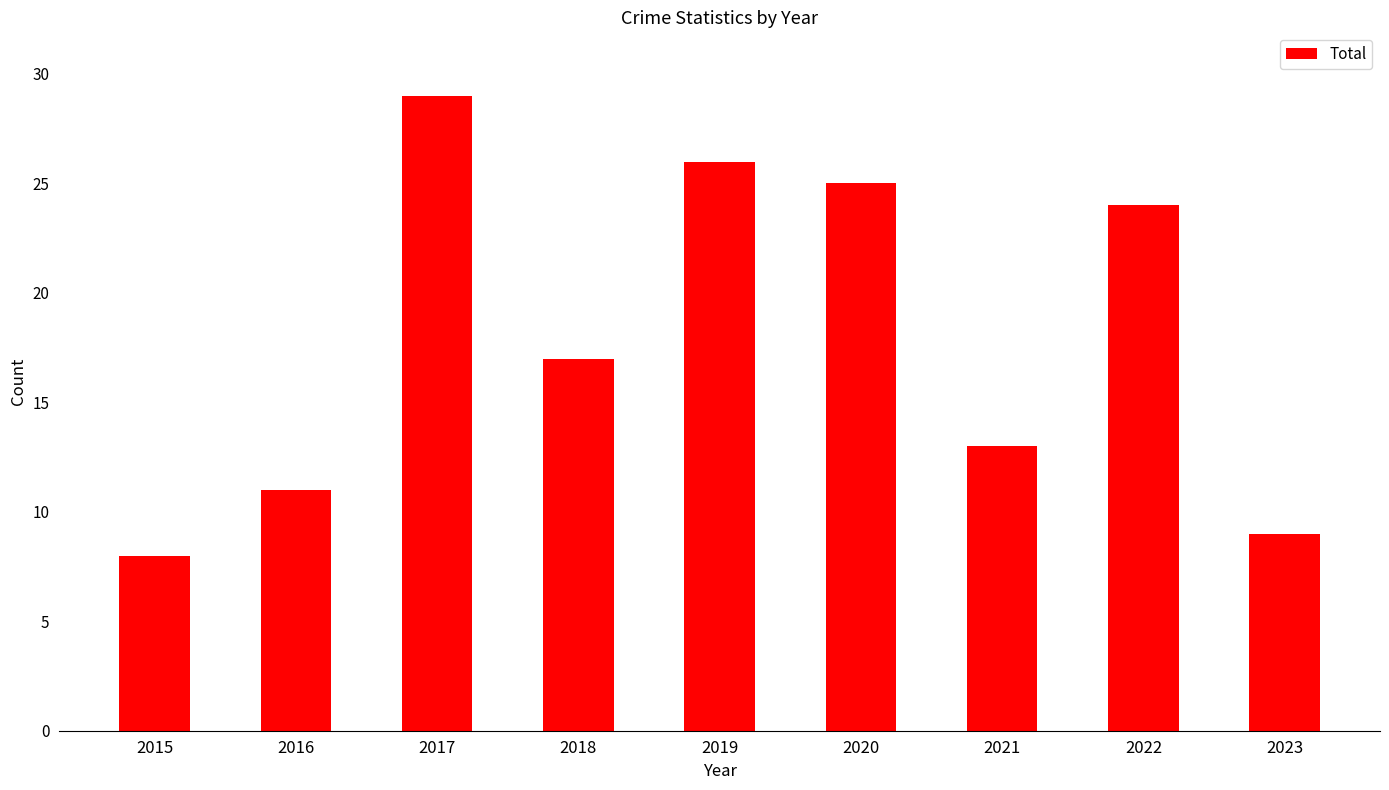

What is the minimum value shown in the chart?

8